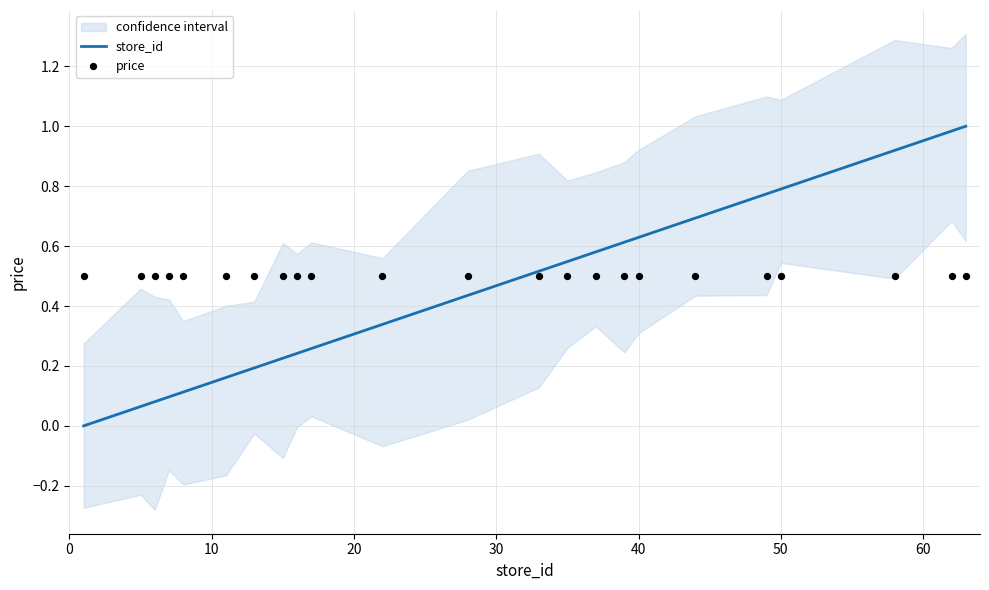

What is the highest value of the store_id series?

1.0